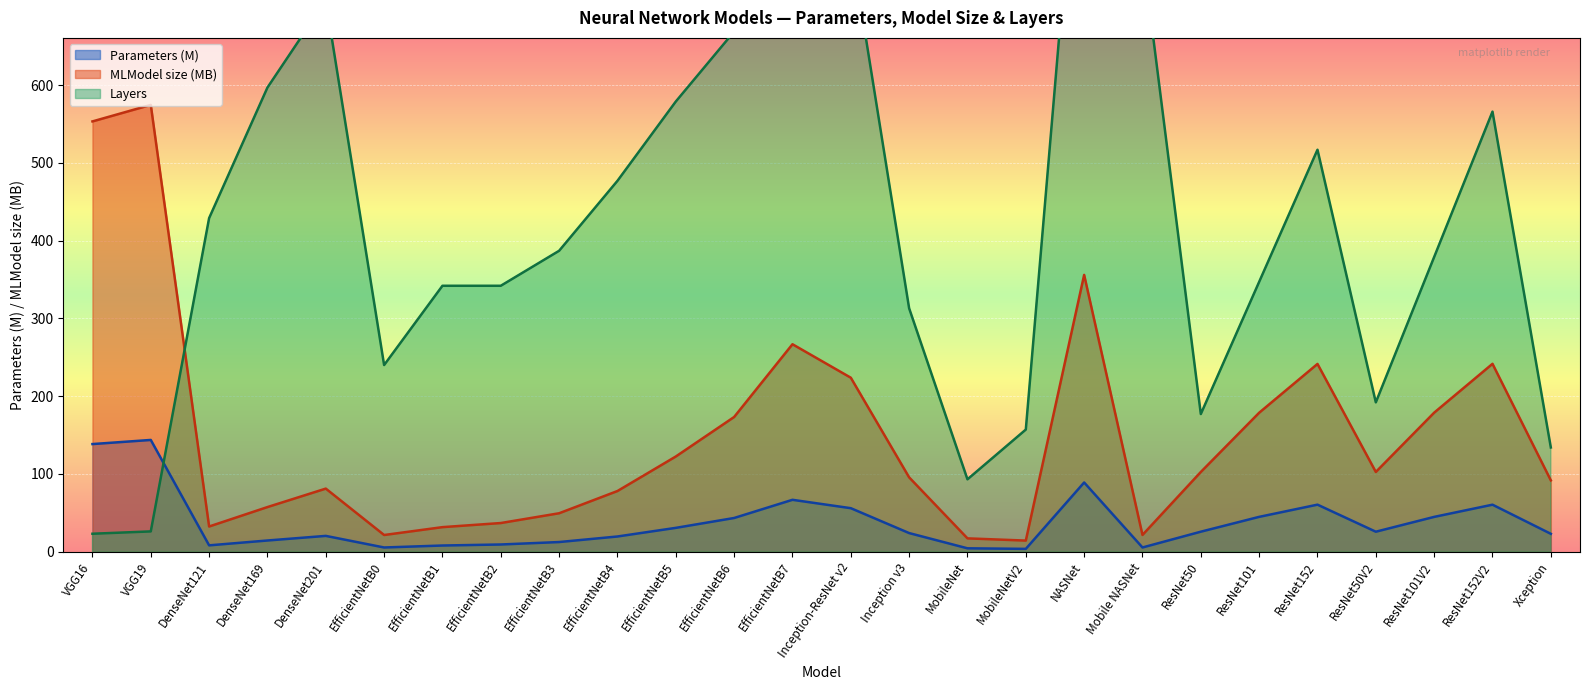

How many intersections are there between Layers and Parameters (M)?

1